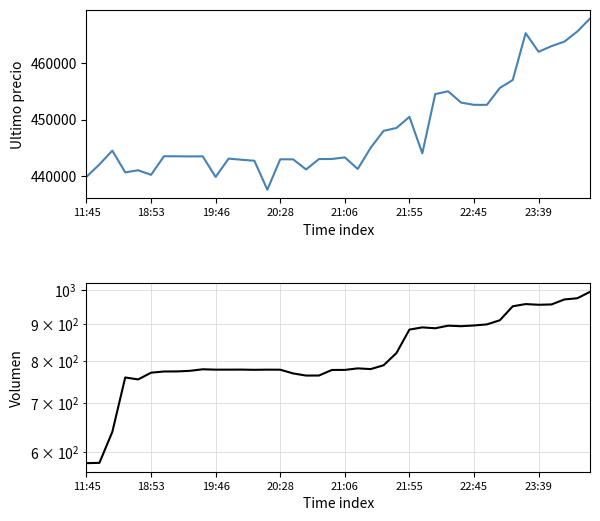

What is the sum of the Ultimo precio values at 34 and 35?

927301.0